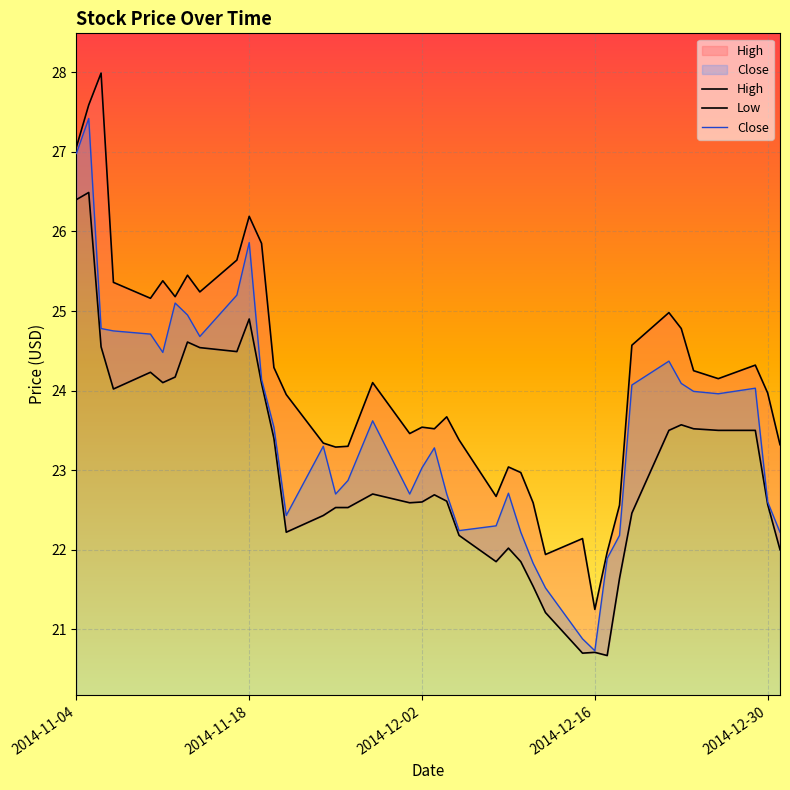

Reading left to right, what are all the values shown in this chart?

High: 27.1	27.6	28.0	25.4	25.2	25.4	25.2	25.4	25.2	25.6	26.2	25.9	24.3	23.9	23.3	23.3	23.3	24.1	23.5	23.5	23.5	23.7	23.4	22.7	23.0	23.0	22.6	21.9	22.1	21.2	22.0	22.6	24.6	25.0	24.8	24.2	24.1	24.3	24.0	23.3
Low: 26.4	26.5	24.6	24.0	24.2	24.1	24.2	24.6	24.5	24.5	24.9	24.1	23.4	22.2	22.4	22.5	22.5	22.7	22.6	22.6	22.7	22.6	22.2	21.9	22.0	21.9	21.5	21.2	20.7	20.7	20.7	21.6	22.5	23.5	23.6	23.5	23.5	23.5	22.6	22.0
Close: 27.0	27.4	24.8	24.8	24.7	24.5	25.1	24.9	24.7	25.2	25.9	24.1	23.5	22.4	23.3	22.7	22.9	23.6	22.7	23.0	23.3	22.7	22.2	22.3	22.7	22.2	21.8	21.5	20.9	20.7	21.9	22.2	24.1	24.4	24.1	24.0	24.0	24.0	22.6	22.2